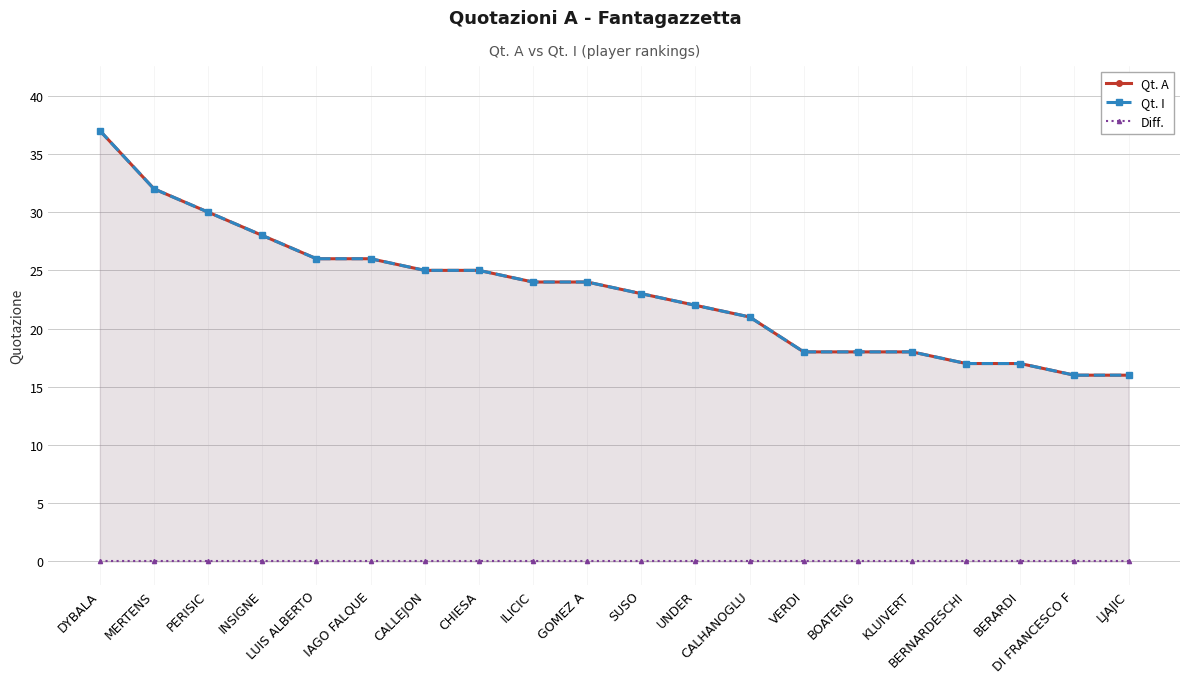

How many series are shown in this chart?

3